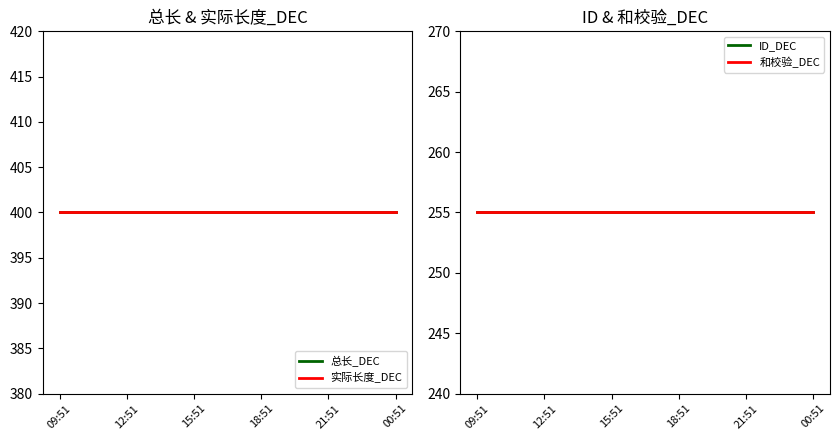

What is the highest value of the 实际长度_DEC series?

400